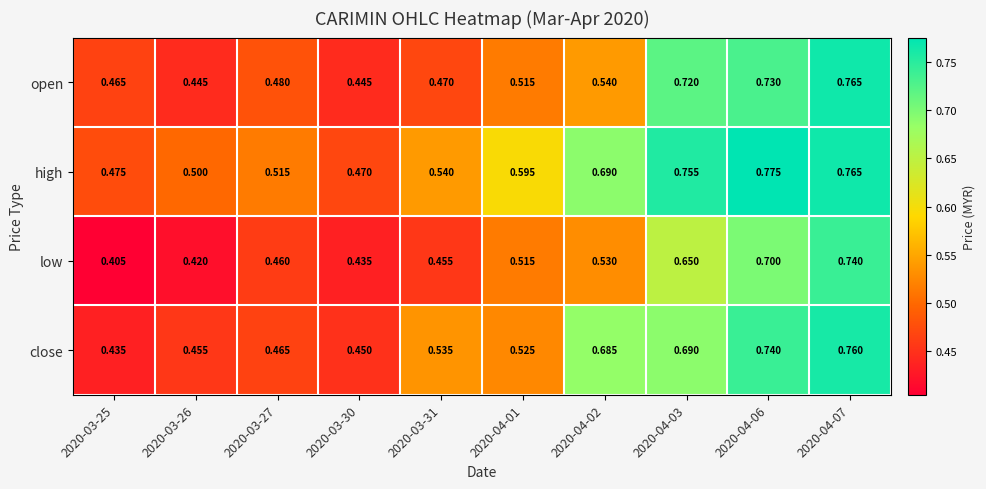

Which series has the widest spread of values?

low